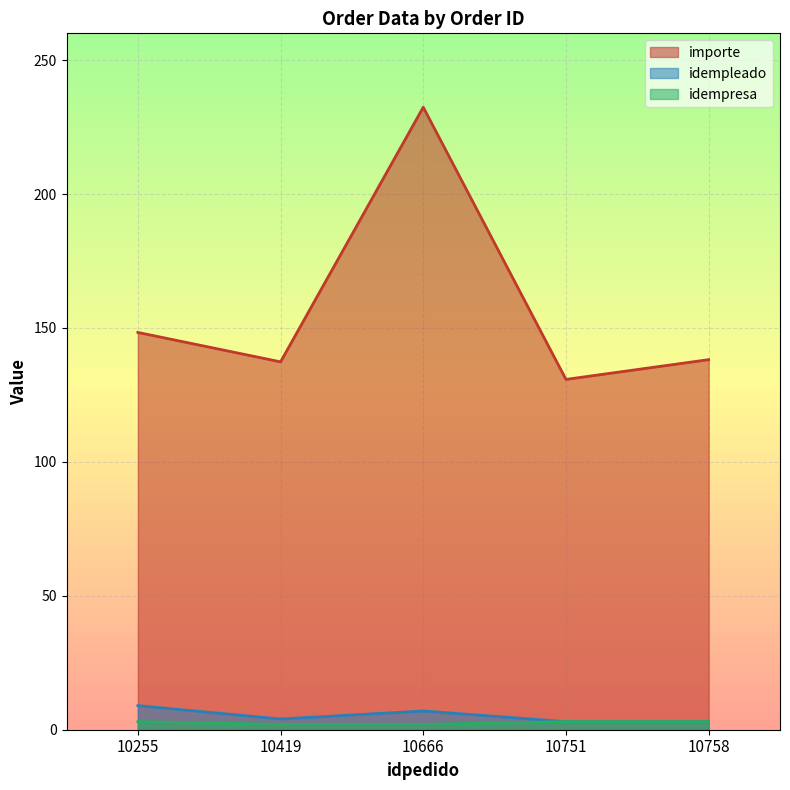

Where is importe nearest to the value 181?

10255